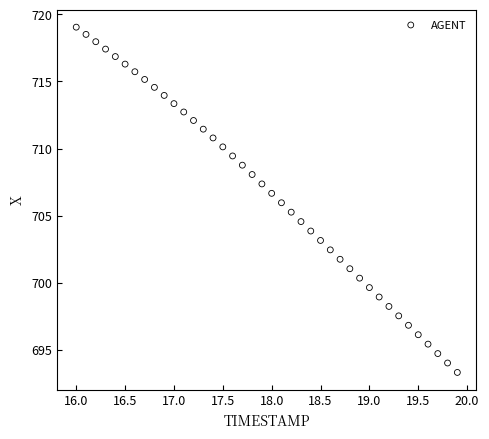

What is the range of Y values (max minus min)?

25.7